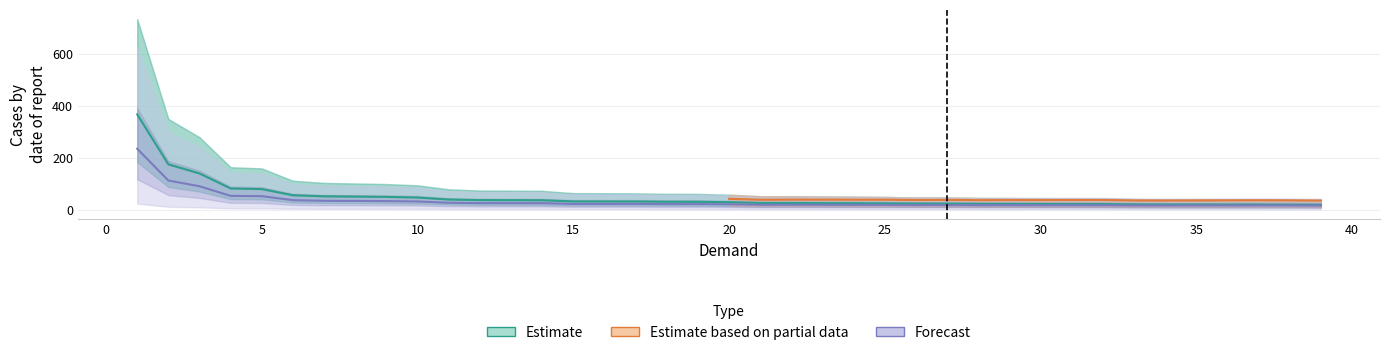

Which category has the highest value across all series?

1